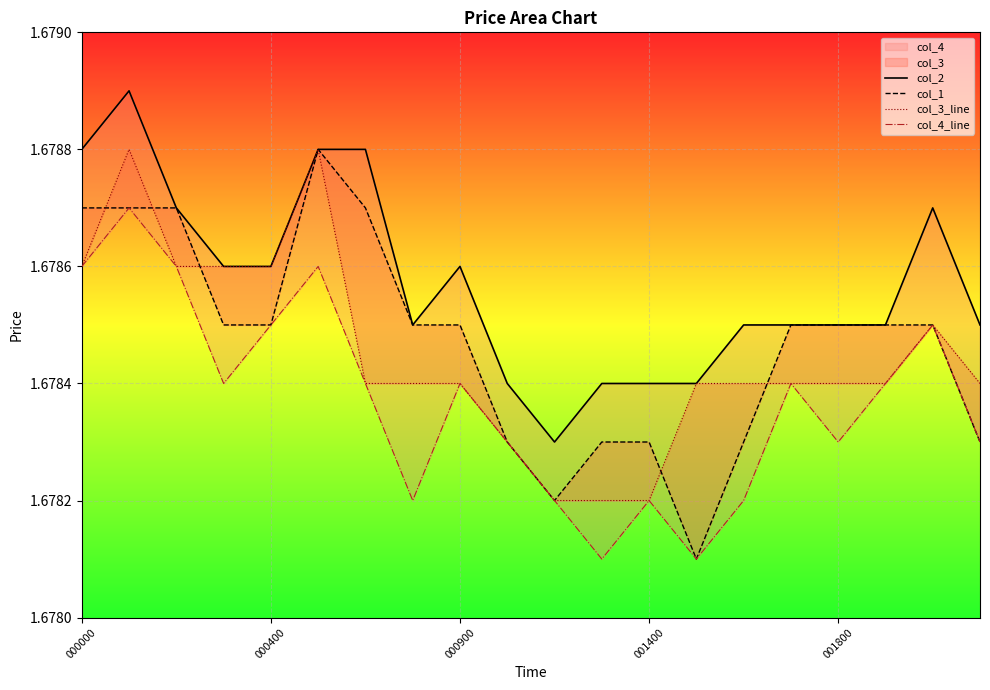

True or false: col_1 has more than 0 interior local peaks.

True